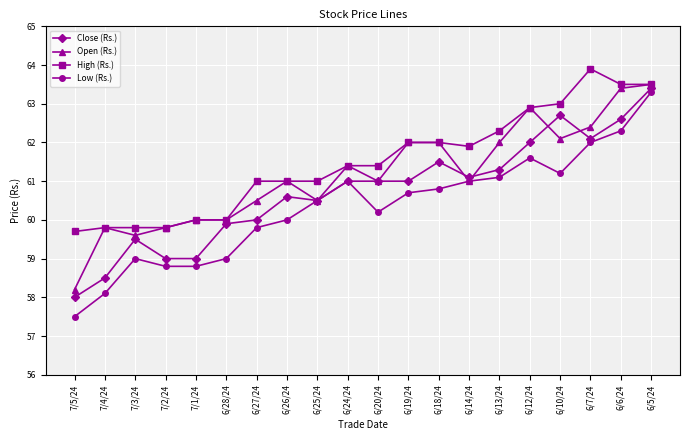

At which label does Low (Rs.) reach its peak?

6/5/24